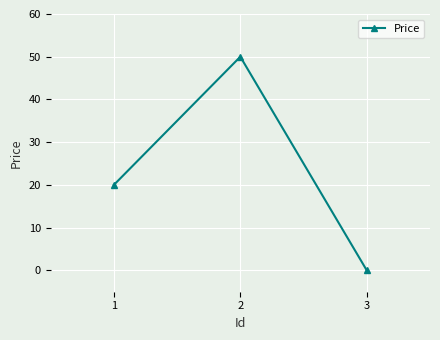

Which has a higher value, 1 or 3?

1